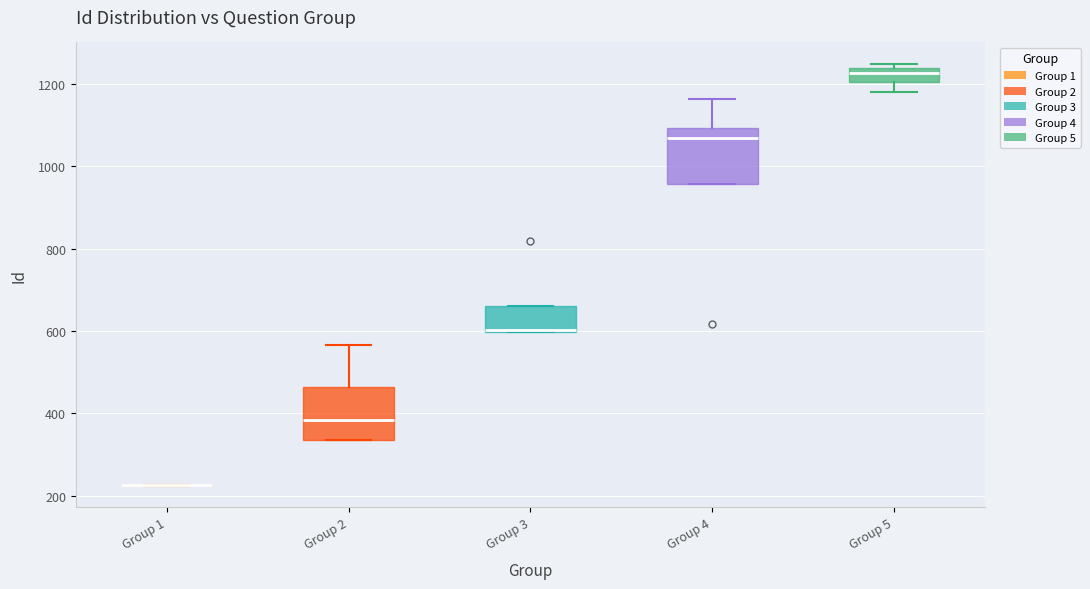

Reading left to right, transcribe this box plot: for each box, give where its median line is, the range the box spans, and where its two whiskers end, as read against the y-axis. The values are not printed on the chart, so give them approximately, as read against the axis.

Group 1: box collapsed to a line at 220, whiskers 220 to 220
Group 2: median 380, box 340 to 460, whiskers 340 to 560
Group 3: median 600 (drawn on the box's lower edge), box 600 to 660, whiskers 600 to 660
Group 4: median 1060, box 960 to 1100, whiskers 960 to 1160
Group 5: median 1220, box 1200 to 1240, whiskers 1180 to 1260